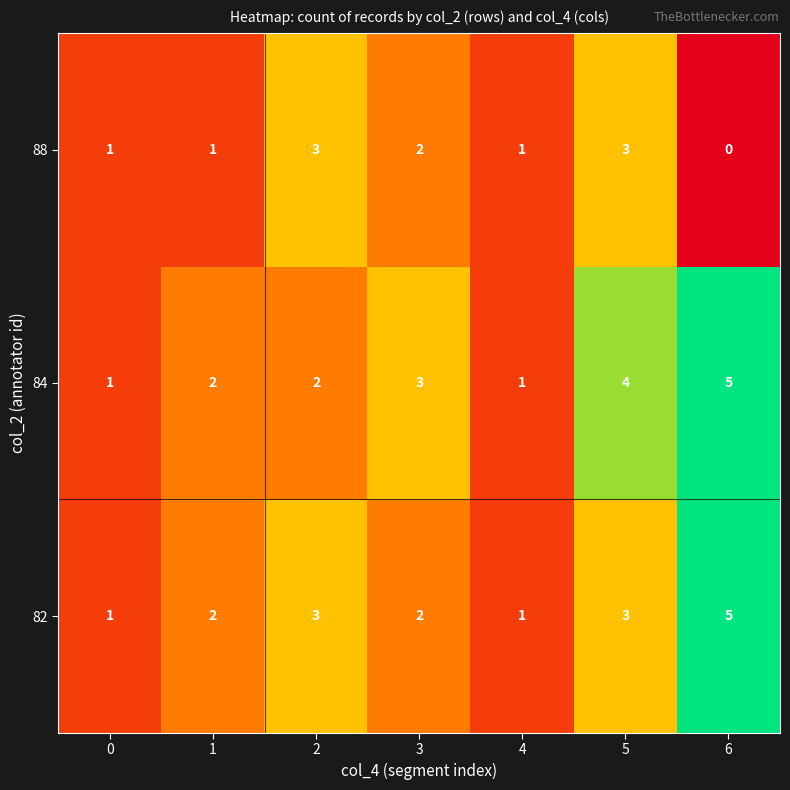

Which category has the lowest value across all series?

6